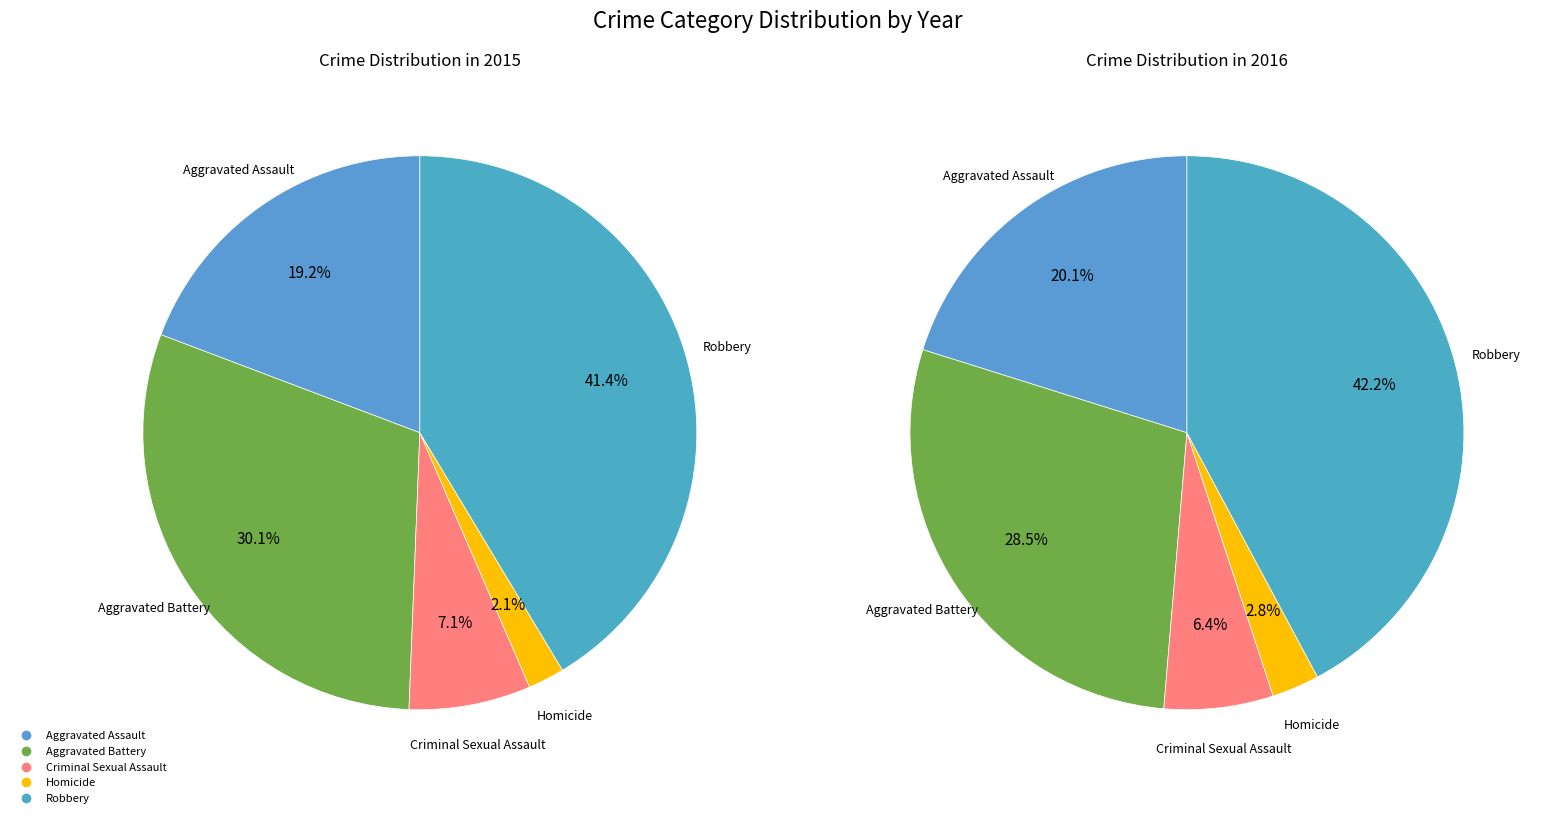

What percentage is the 4 slice, to the nearest percent?

41%